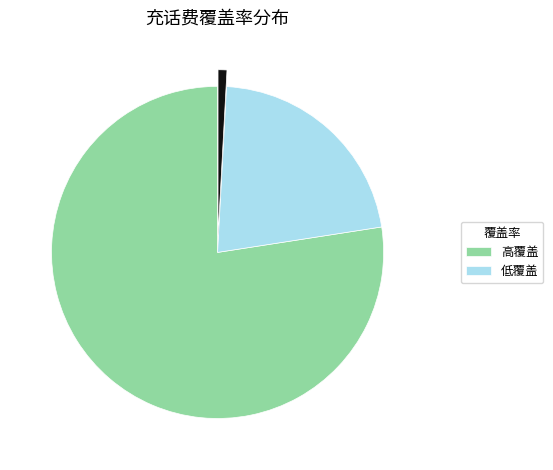

Is there any slice that represents more than half of the pie?

Yes